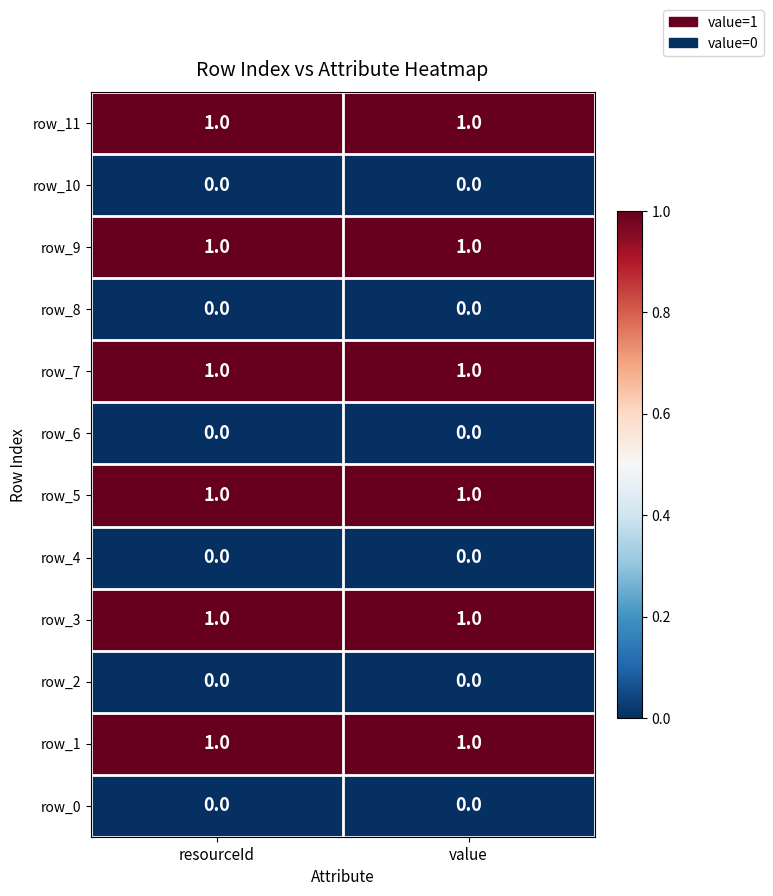

Is it true that row_0 equals 1 at resourceId?

False